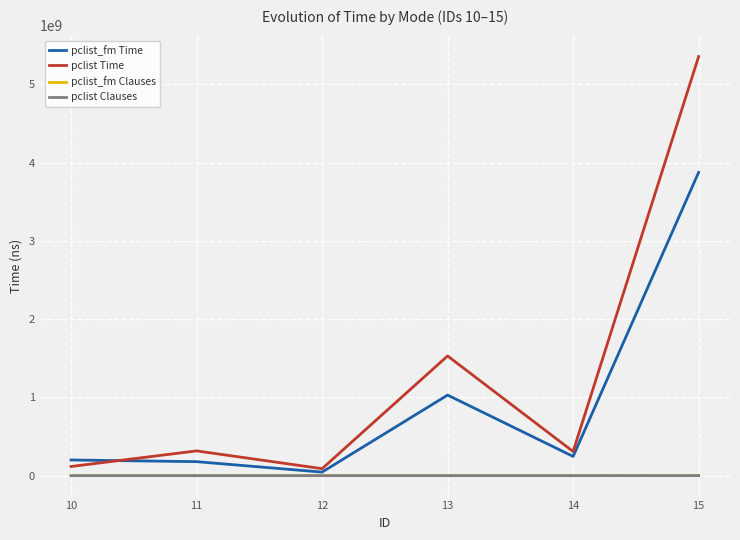

What is the difference between the highest and lowest values at 10?

199988832